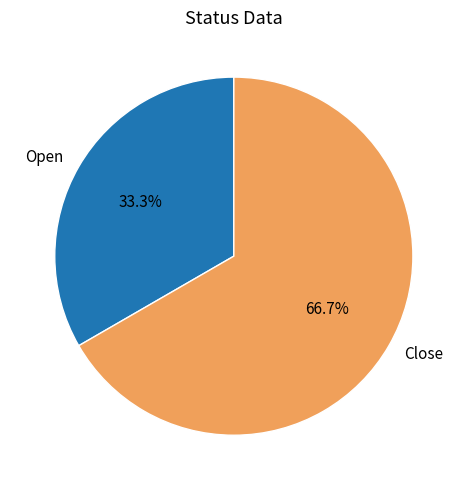

True or false: Close accounts for 67% of the total.

True